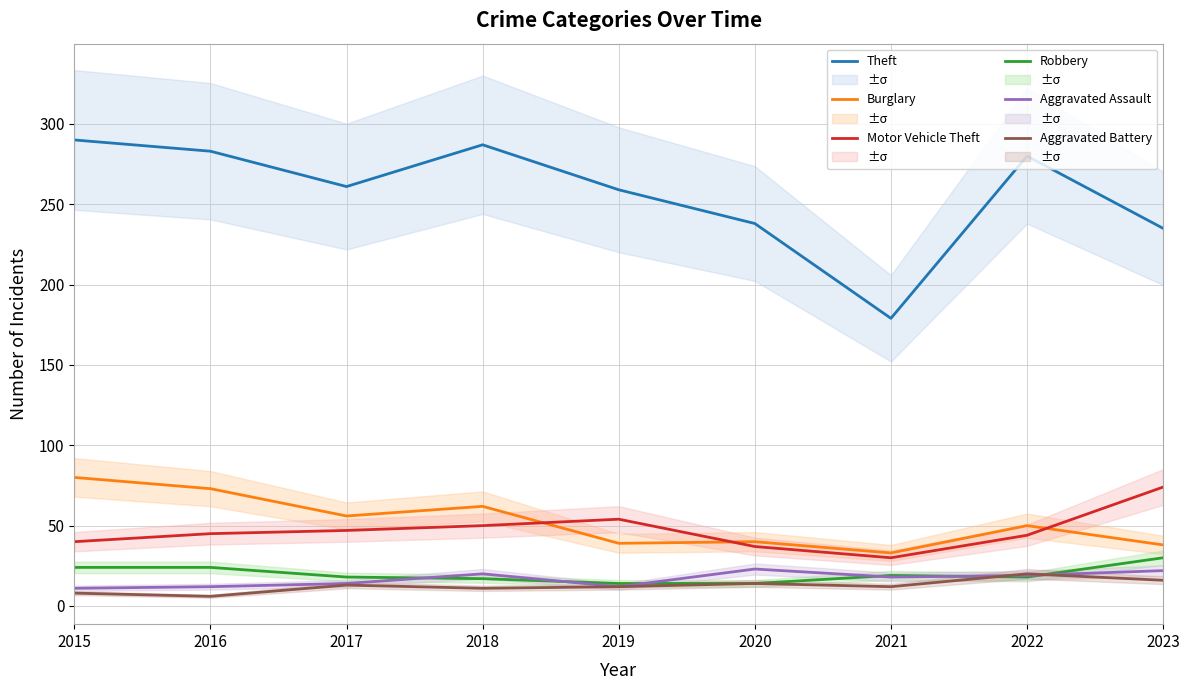

True or false: Motor Vehicle Theft has more than 0 points higher than both neighbors.

True